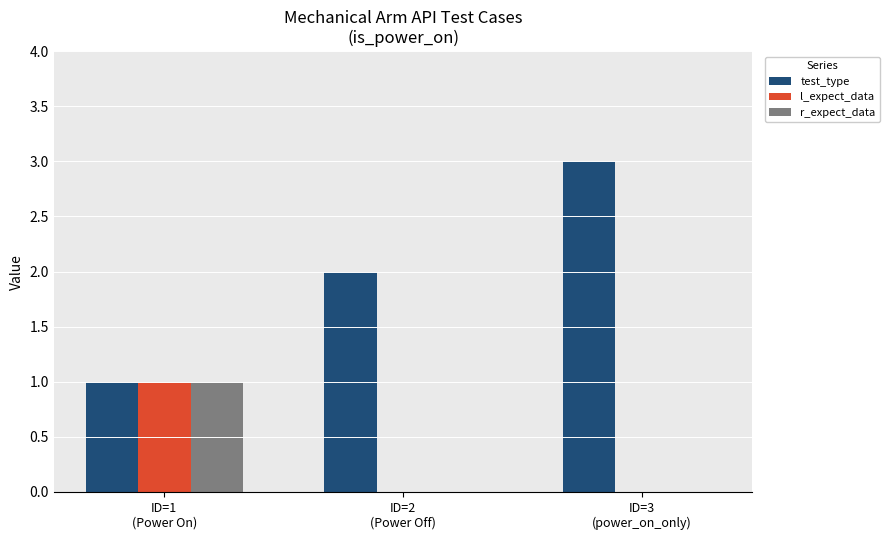

What is the maximum value shown in the chart?

3